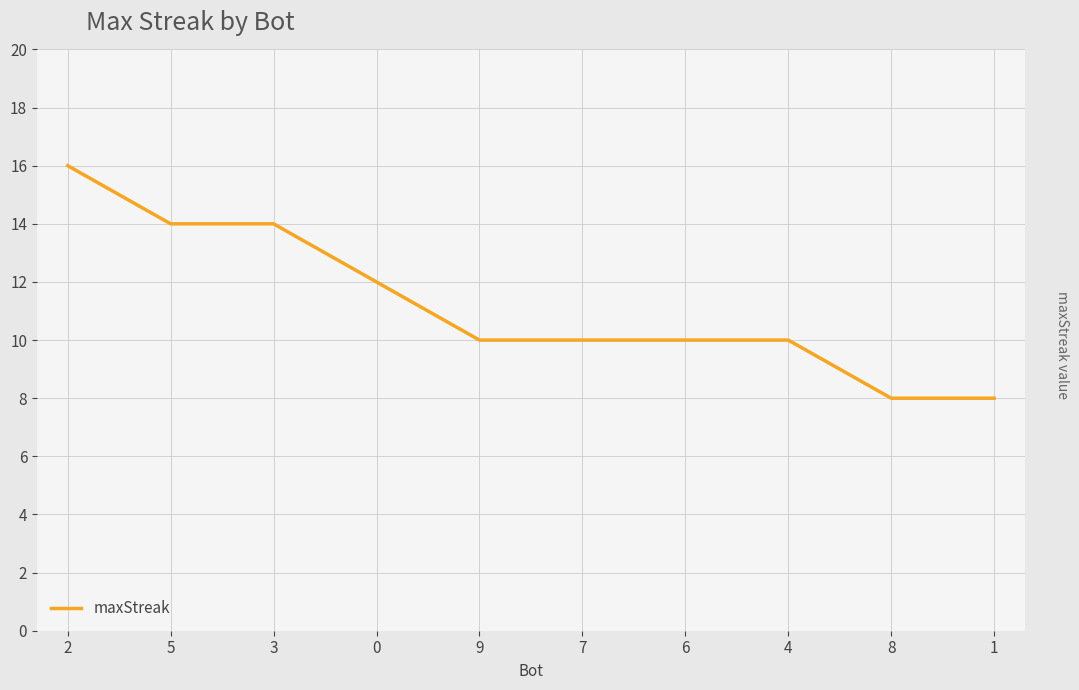

What position from the right is 6?

4